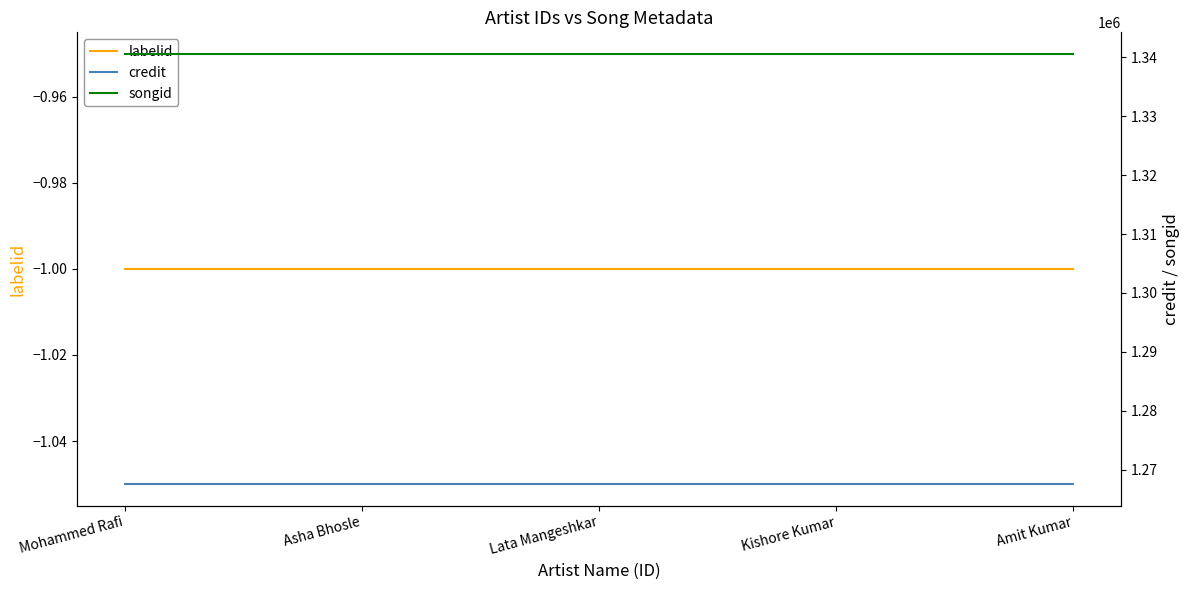

Is the value of songid at Mohammed Rafi greater than the value of labelid at Kishore Kumar?

Yes